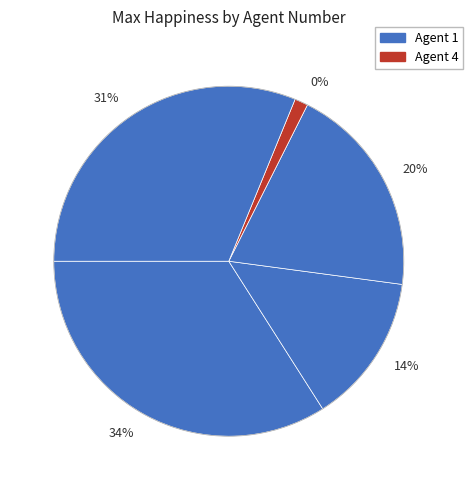

Is there any slice that represents more than half of the pie?

No